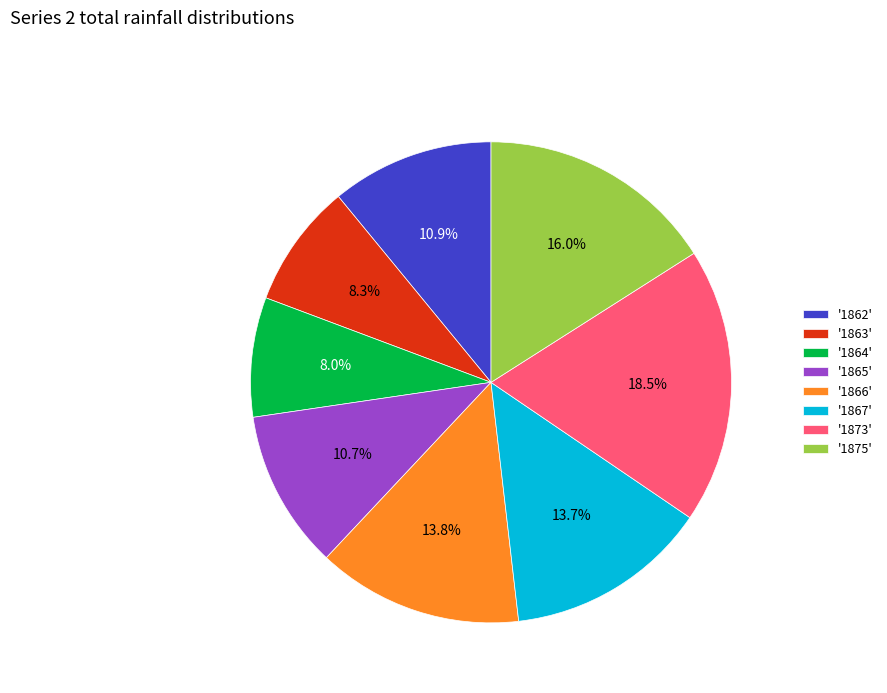

Which has a higher value, '1865' or '1873'?

'1873'